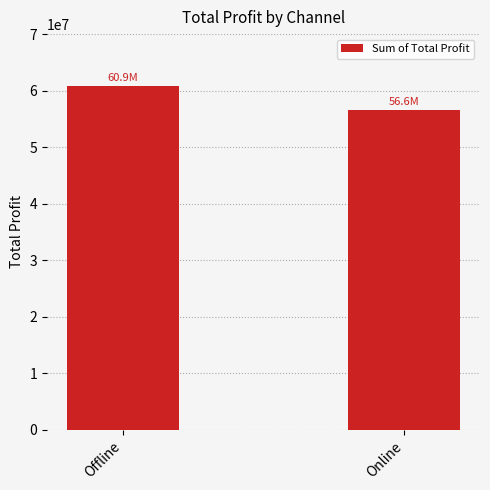

Is it true that the value at Online is 14978278.8?

False